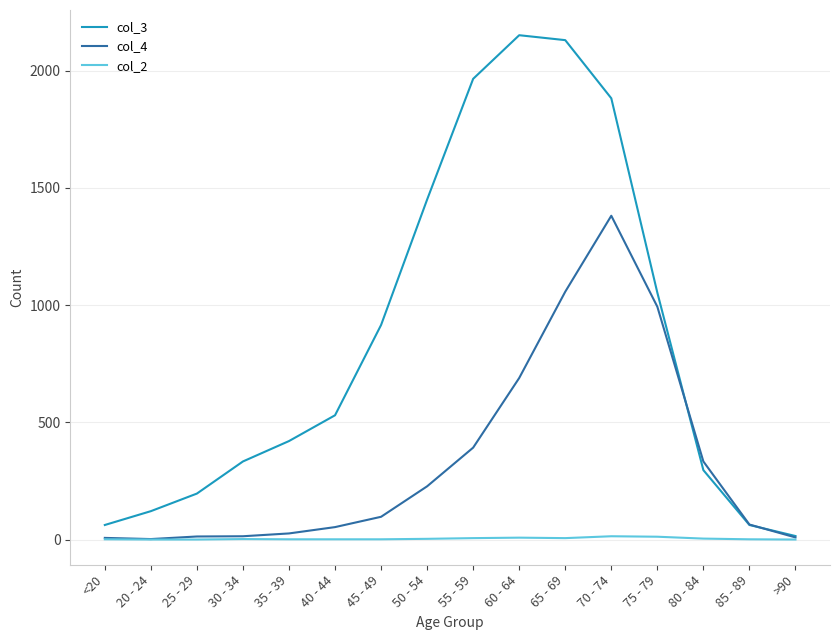

Rank the series by their average value, from highest to lowest.

col_3, col_4, col_2